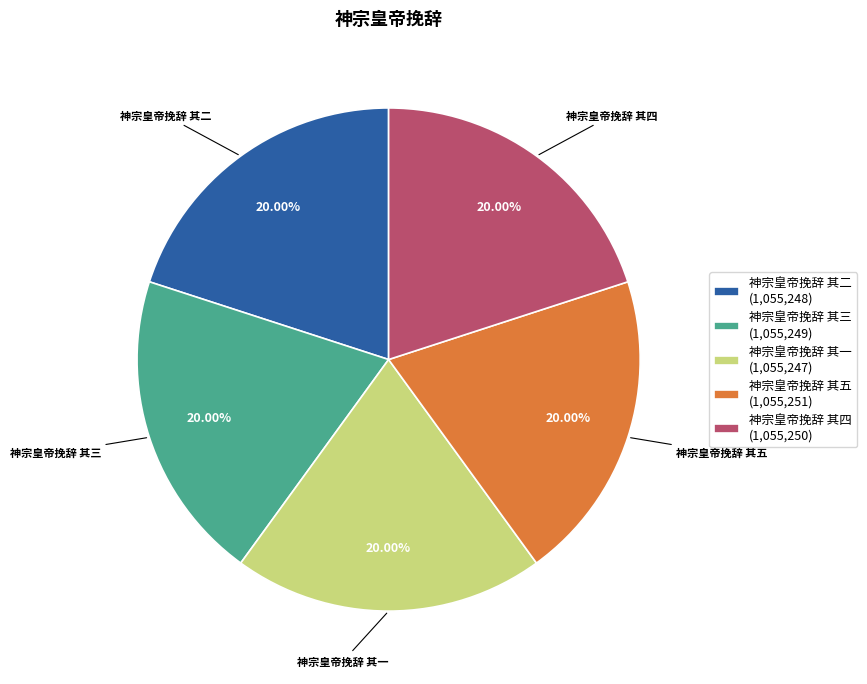

Is the sum of 神宗皇帝挽辞 其三 (1,055,249) and 神宗皇帝挽辞 其五 (1,055,251) greater than half?

No